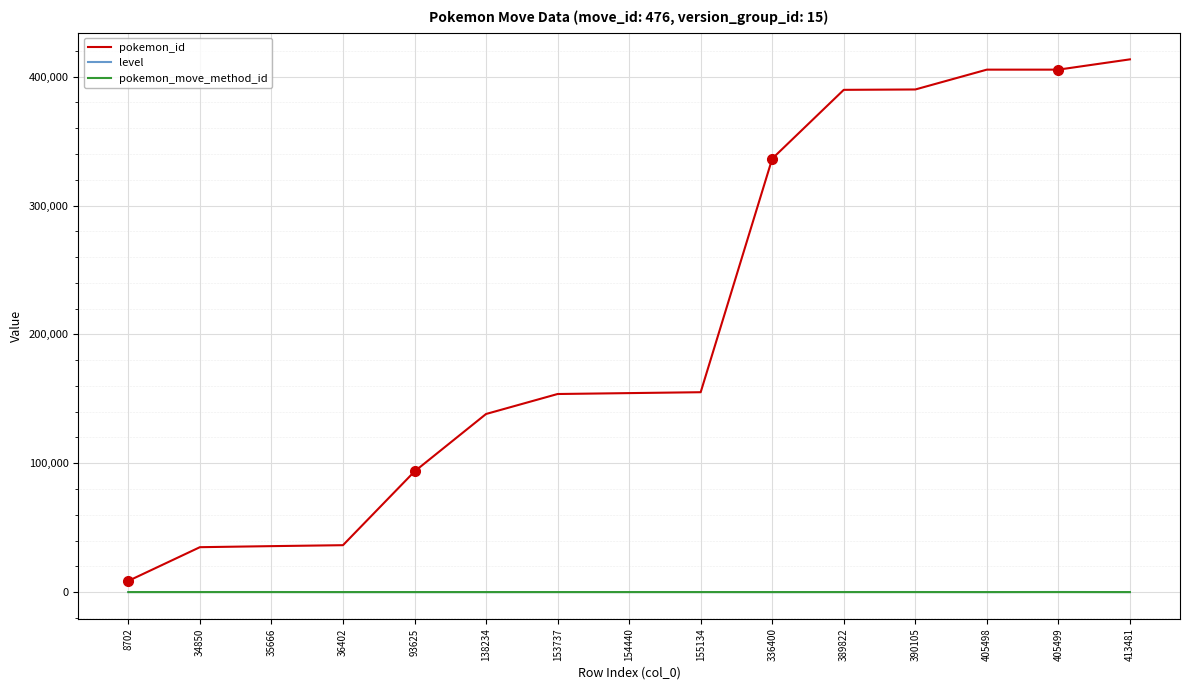

What is the total value across all series at 35666?

35726